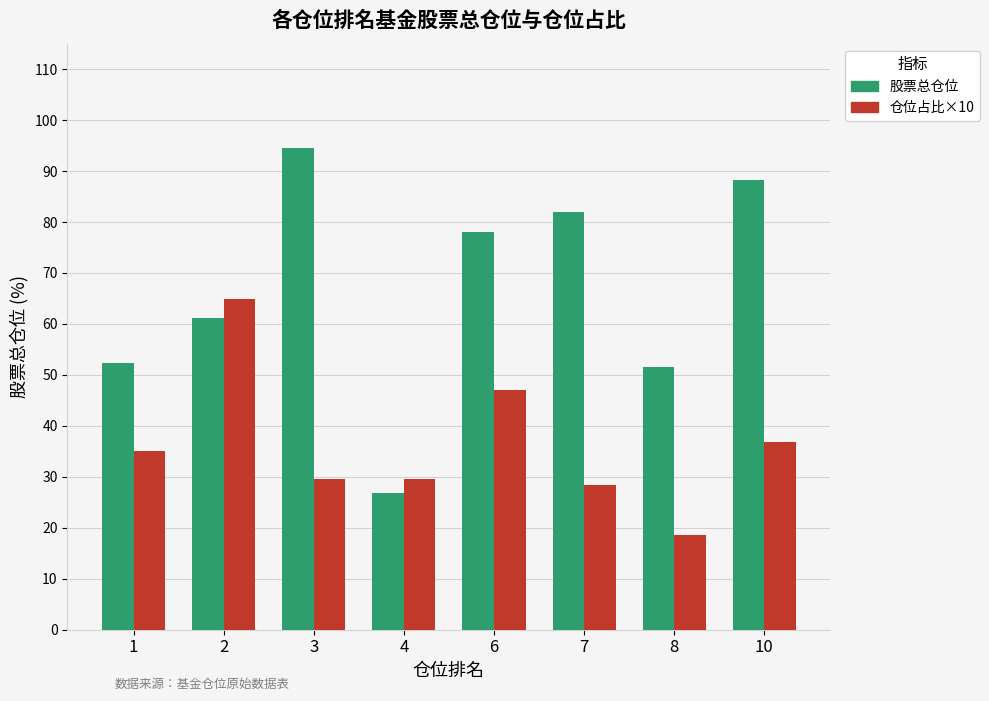

At 3, list the series in order from smallest to largest.

仓位占比×10, 股票总仓位